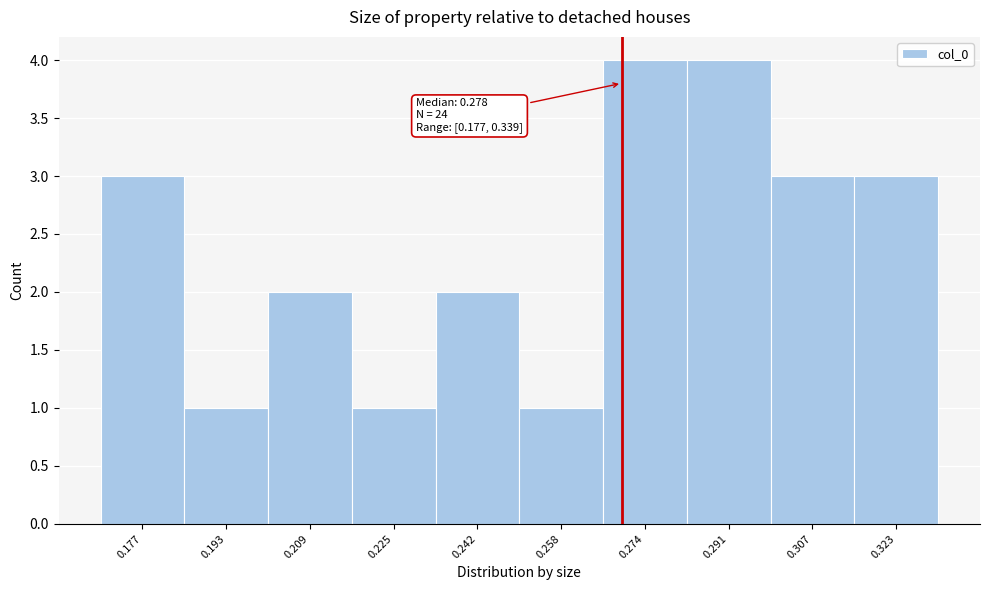

Reading left to right, what are all the values shown in this chart?

3	1	2	1	2	1	4	4	3	3